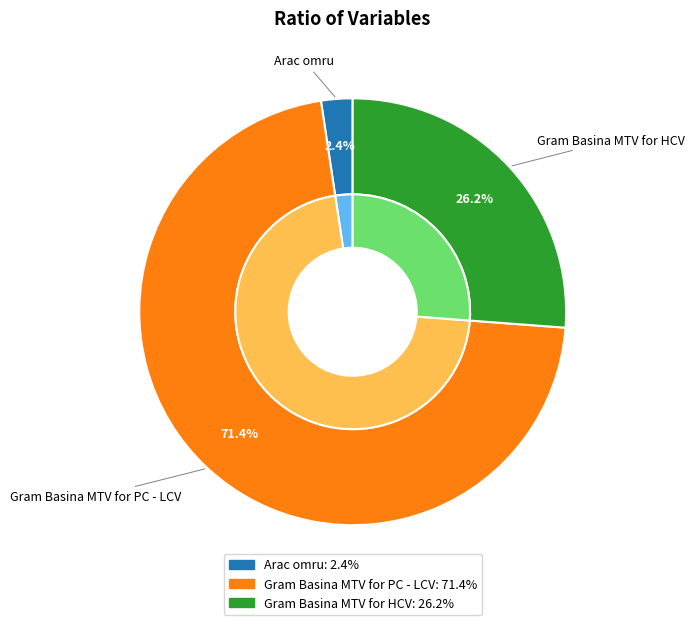

To the nearest percent, what is the combined percentage of Gram Basina MTV for PC - LCV and Arac omru?

74%